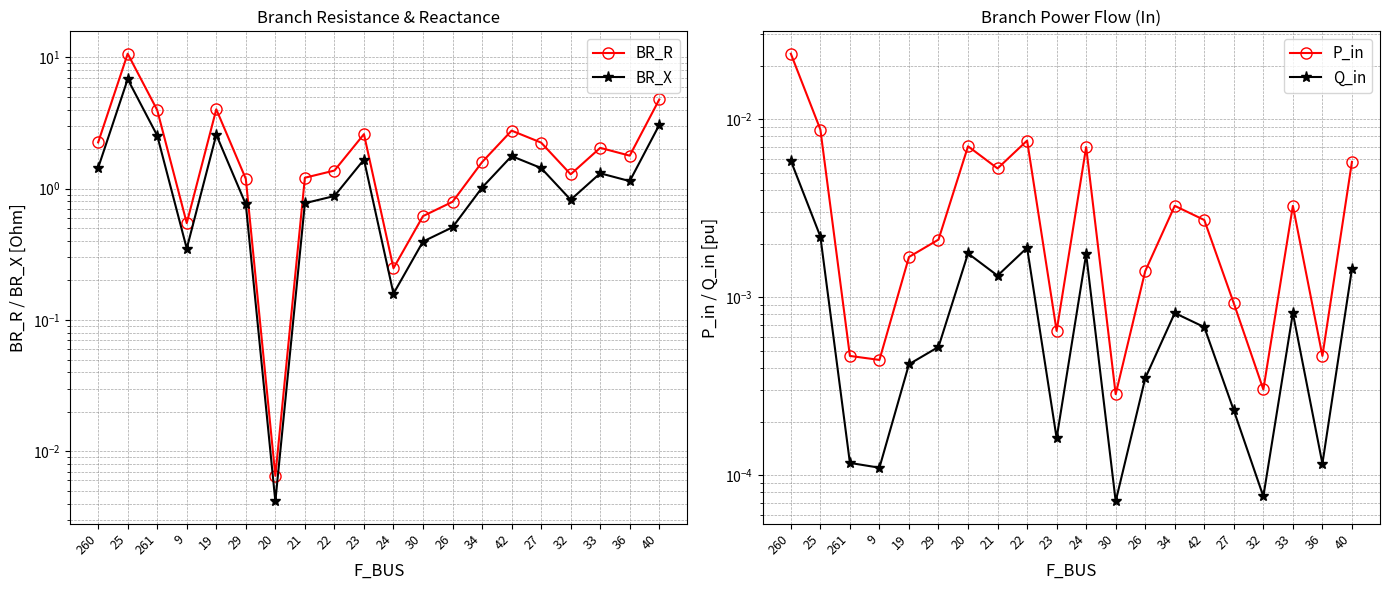

What position from the right is 26?

8